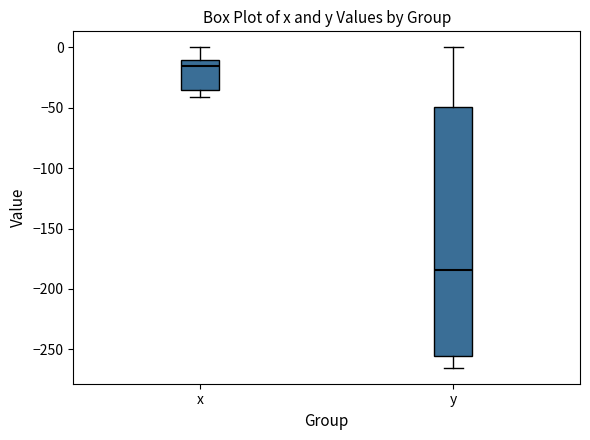

Reading left to right, transcribe this box plot: for each box, give where its median line is, the range the box spans, and where its two whiskers end, as read against the y-axis. The values are not printed on the chart, so give them approximately, as read against the axis.

x: median -15, box -35 to -10, whiskers -40 to 0
y: median -185, box -255 to -50, whiskers -265 to 0